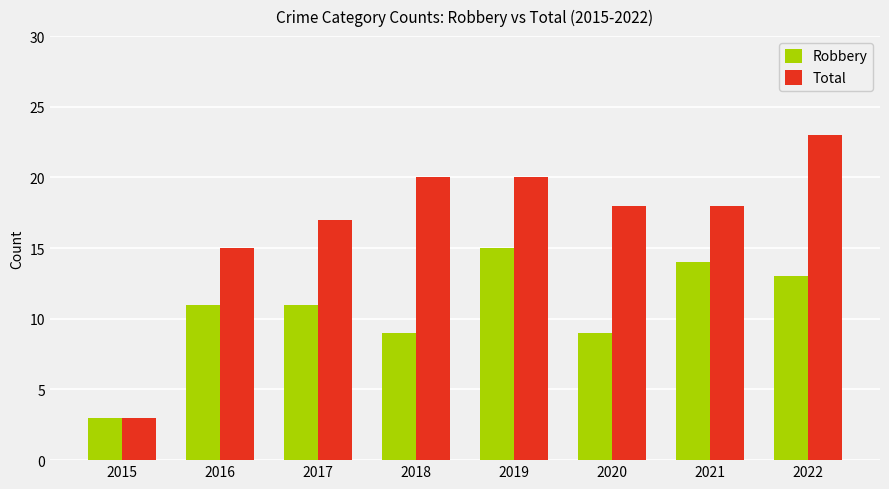

The Total series shows 35 at 2019. True or false?

False